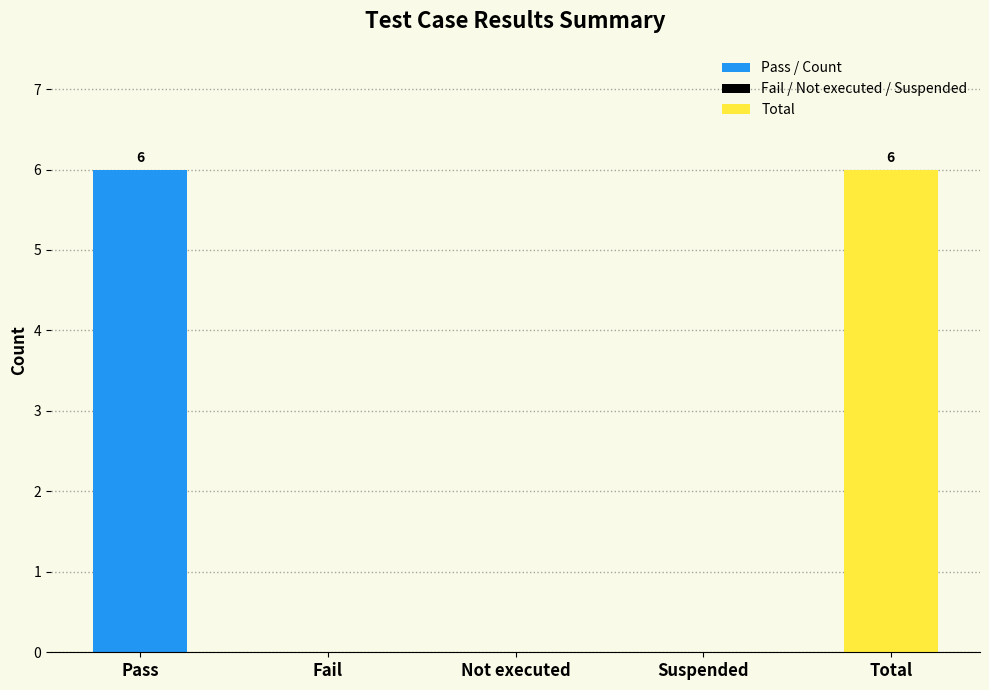

What is the maximum value shown in the chart?

6